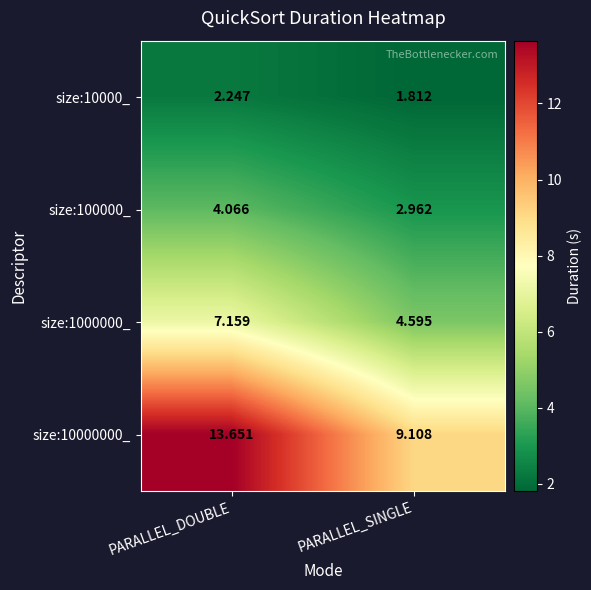

List the labels in order of size:1000000_ value, largest first.

PARALLEL_DOUBLE, PARALLEL_SINGLE